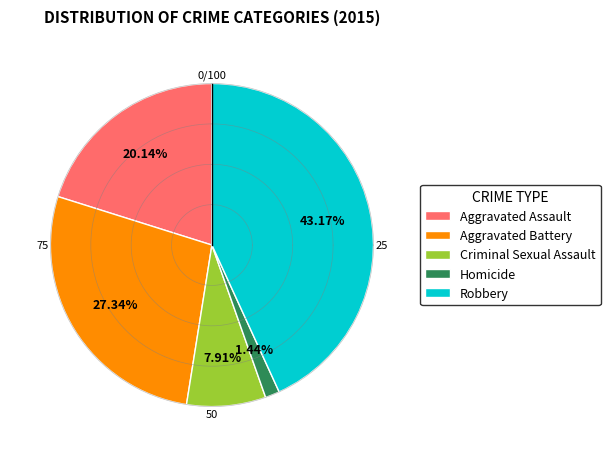

To the nearest percent, what is the difference between the Criminal Sexual Assault and Aggravated Assault slice percentages?

12%